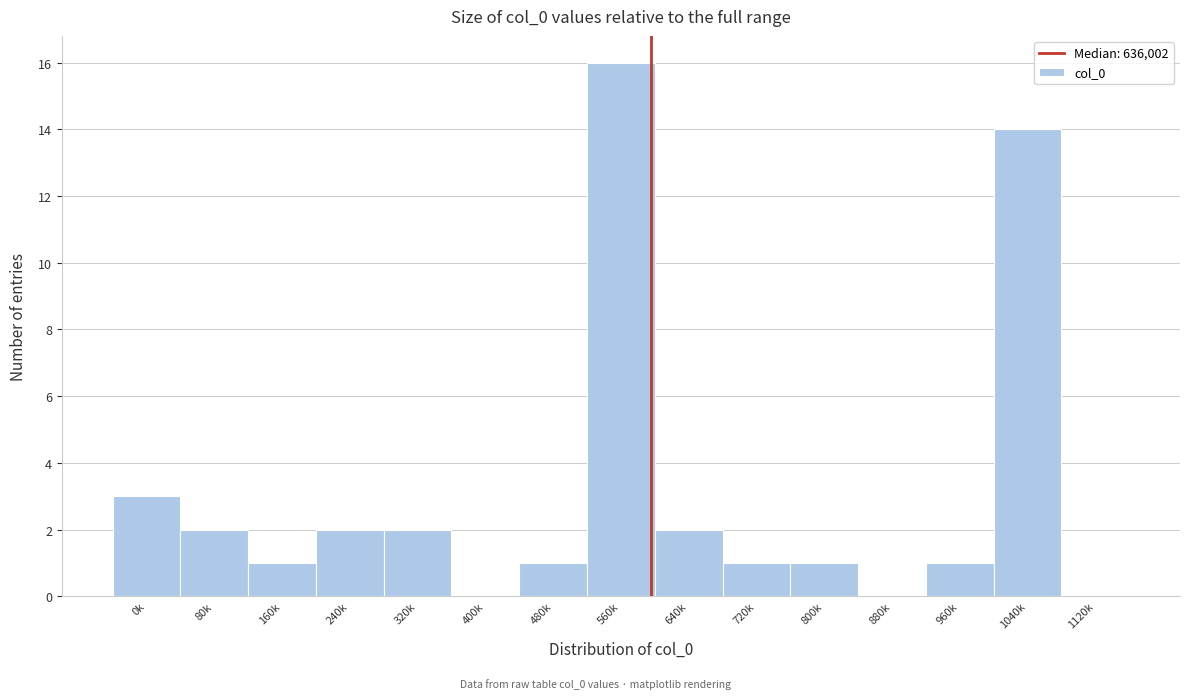

Reading left to right, extract all data points from this chart.

0k=3	80k=2	160k=1	240k=2	320k=2	400k=0	480k=1	560k=16	640k=2	720k=1	800k=1	880k=0	960k=1	1040k=14	1120k=0